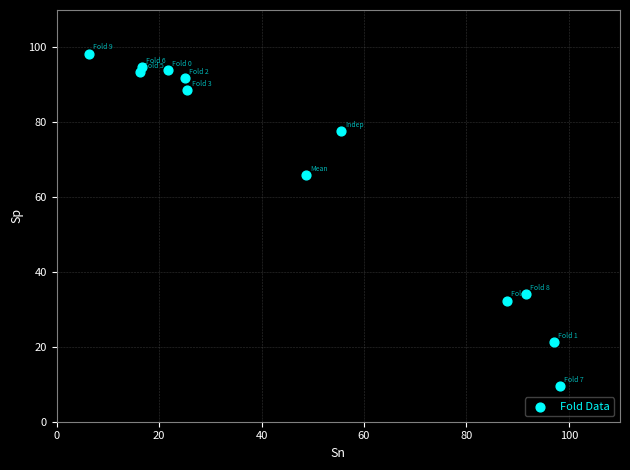

What Y value in the scatter plot is closest to 53?

65.8